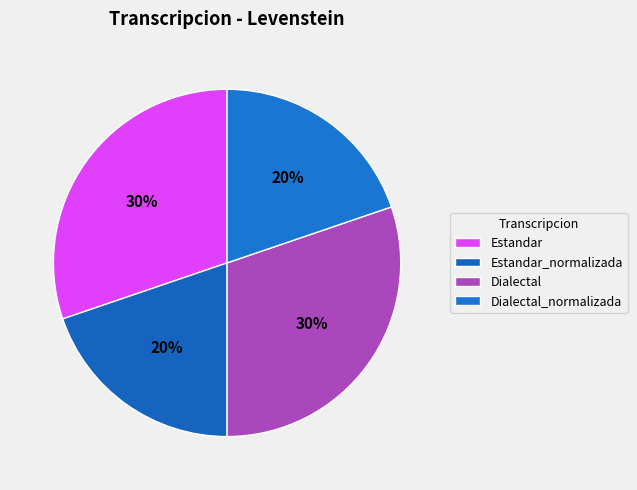

How many slices are in this pie chart?

4